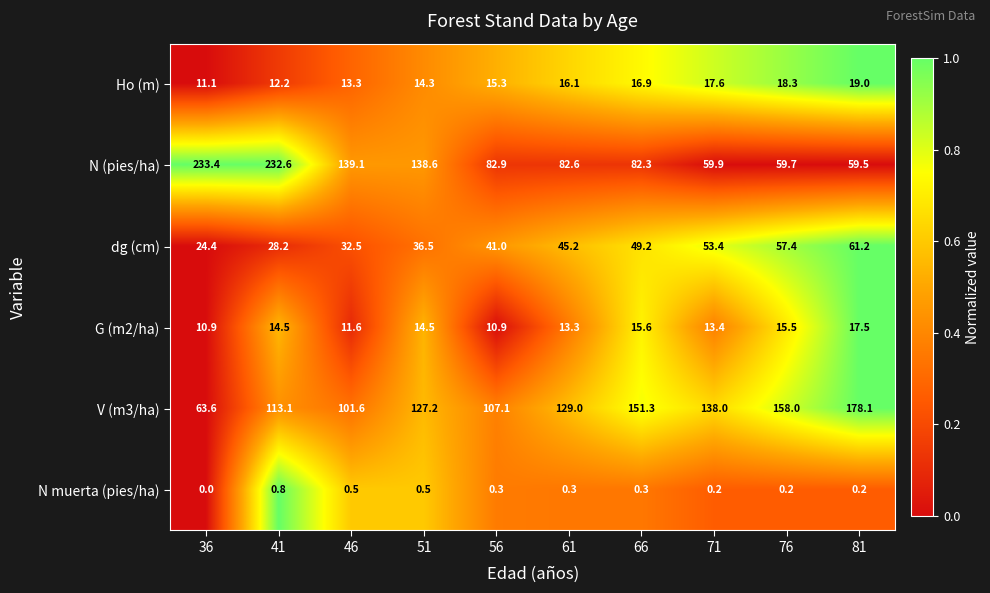

The value of dg (cm) at 36 is 24.4. True or false?

True